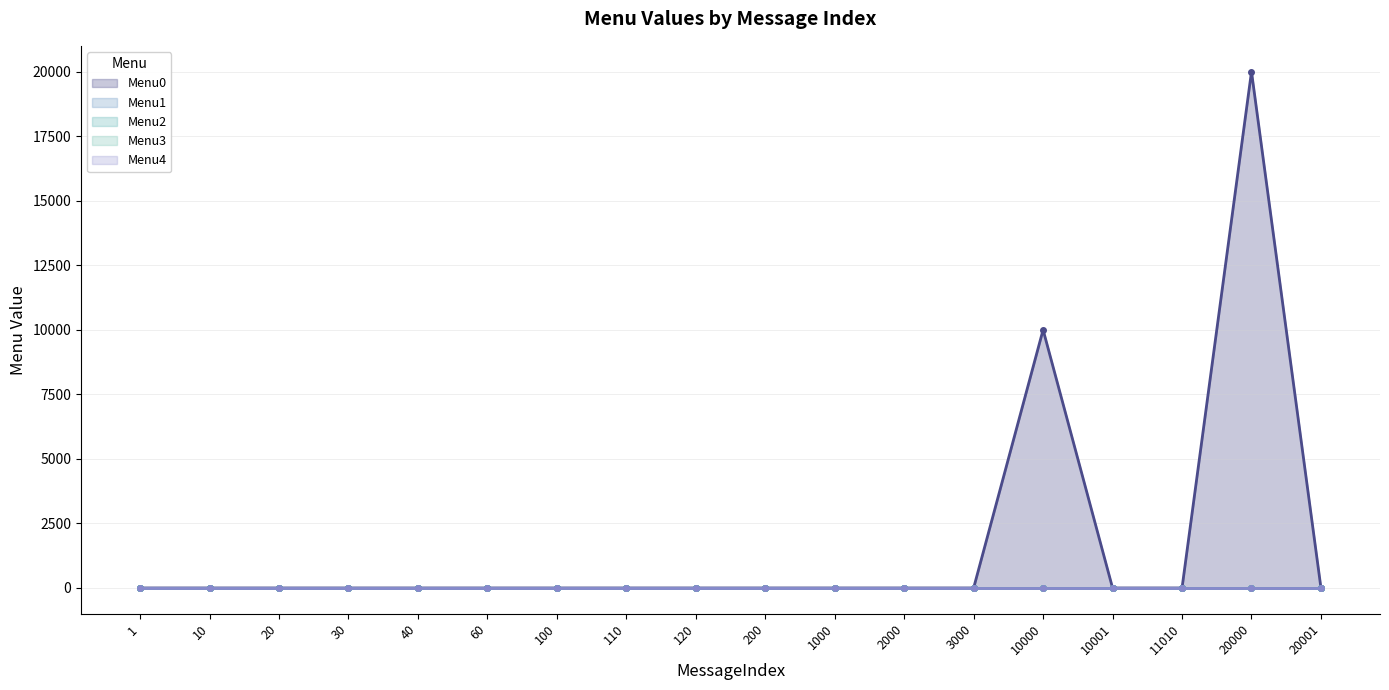

Where is Menu0 nearest to the value 10000?

10000